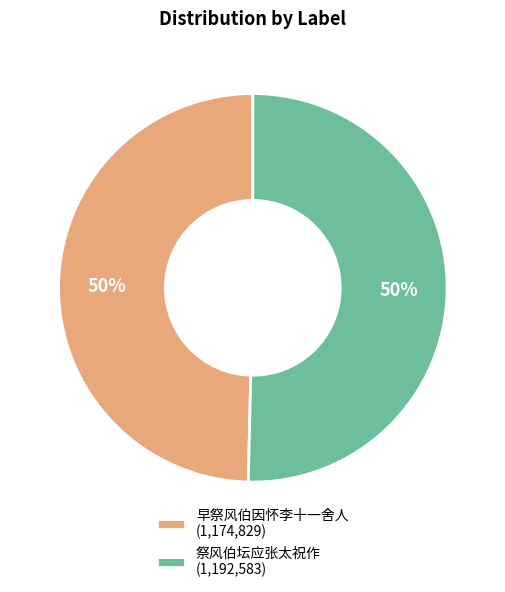

Is the sum of 早祭风伯因怀李十一舍人 (1,174,829) and 祭风伯坛应张太祝作 (1,192,583) greater than half?

Yes